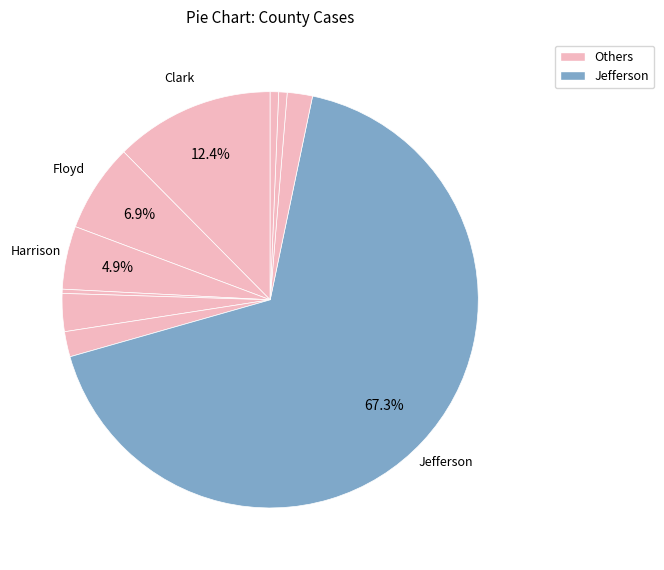

Count the number of slices in the pie.

10